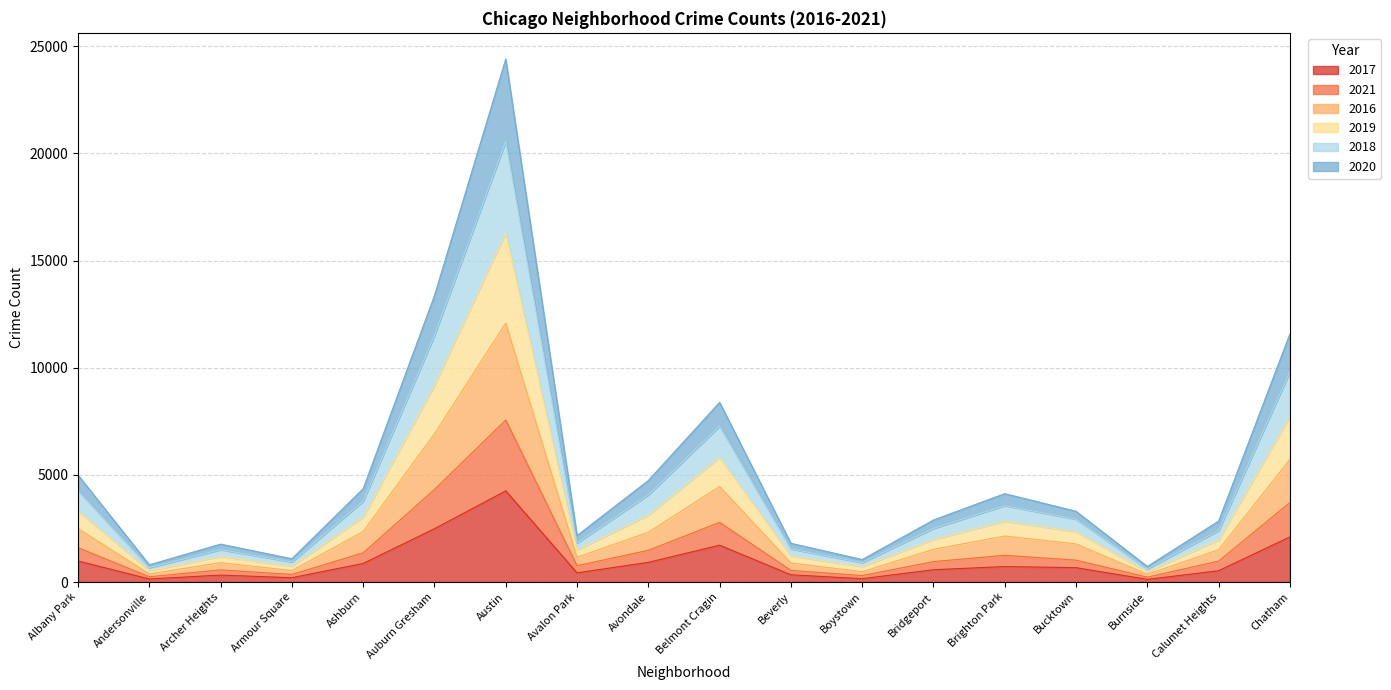

The value of 2018 at Brighton Park is 3861. True or false?

False